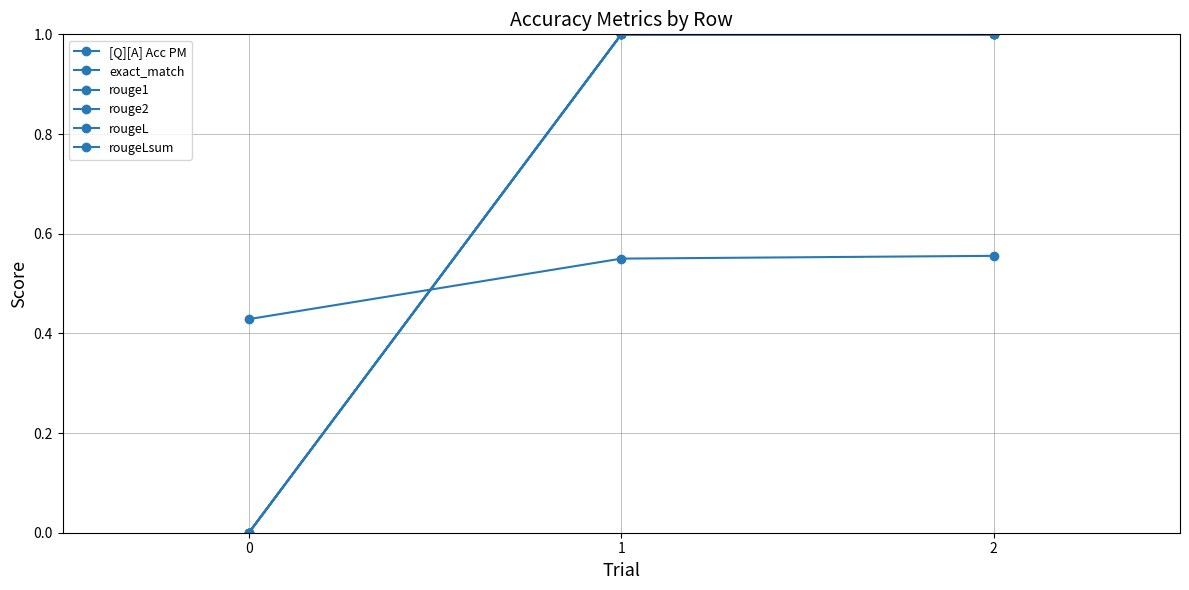

How many lines are shown in the chart?

6